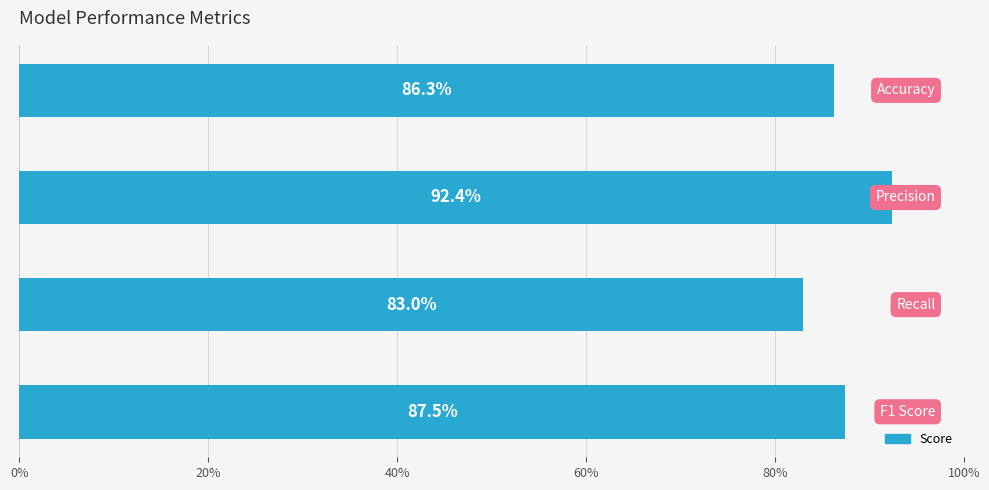

What is the value of the 2nd bar from the left?

0.9